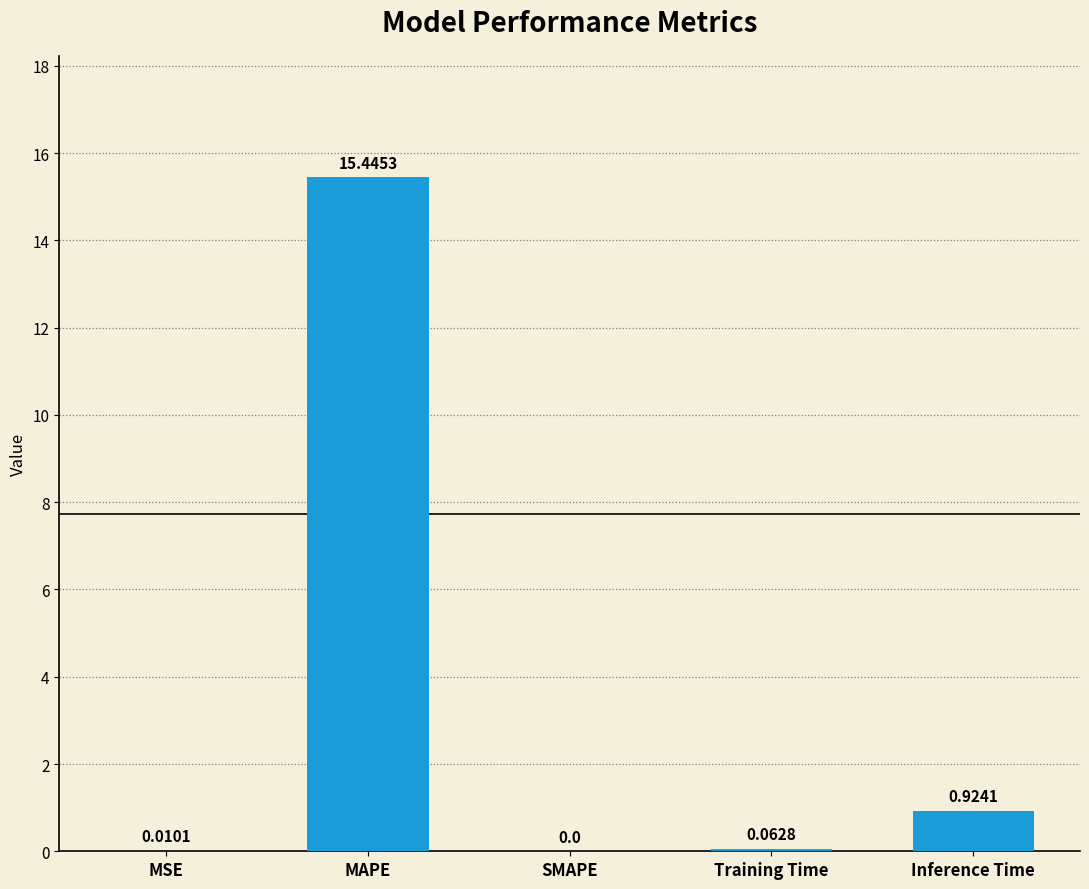

Where is the data nearest to the value 7?

Inference Time